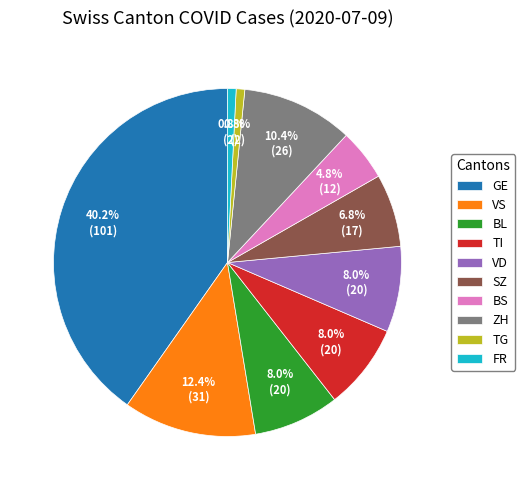

How many slices are in this pie chart?

10